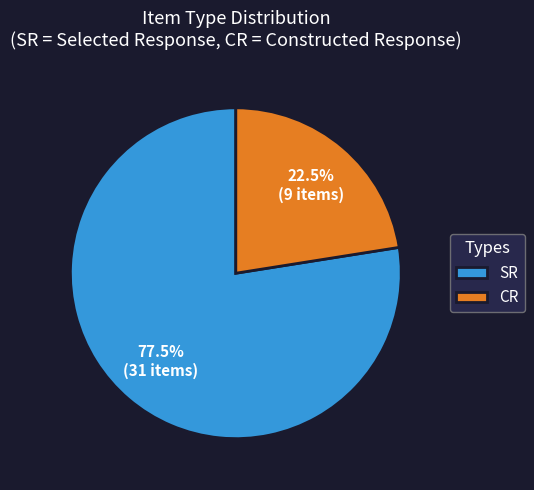

To the nearest percent, what is the average slice percentage?

50%